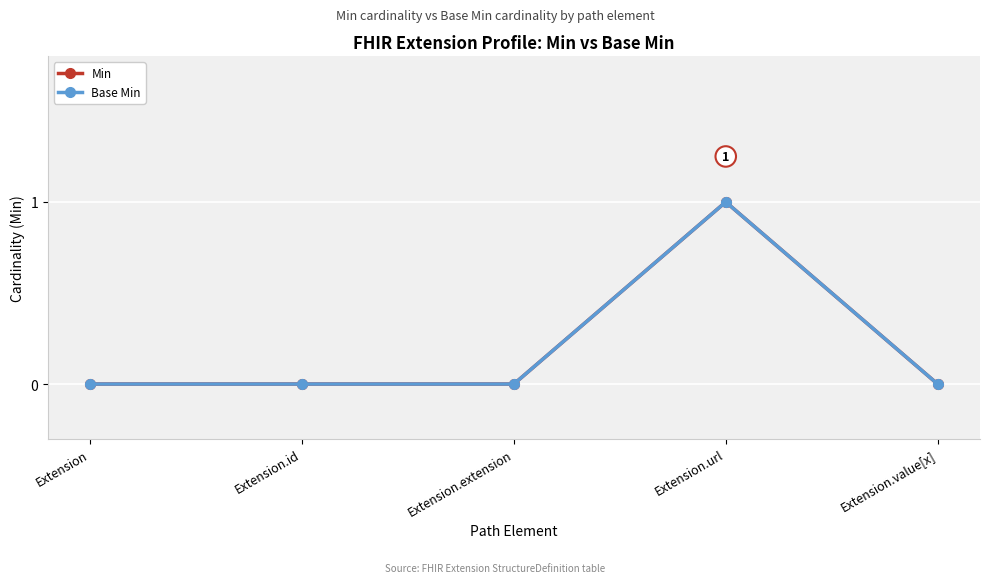

Rank the categories by Base Min value from highest to lowest.

Extension.url, Extension, Extension.id, Extension.extension, Extension.value[x]